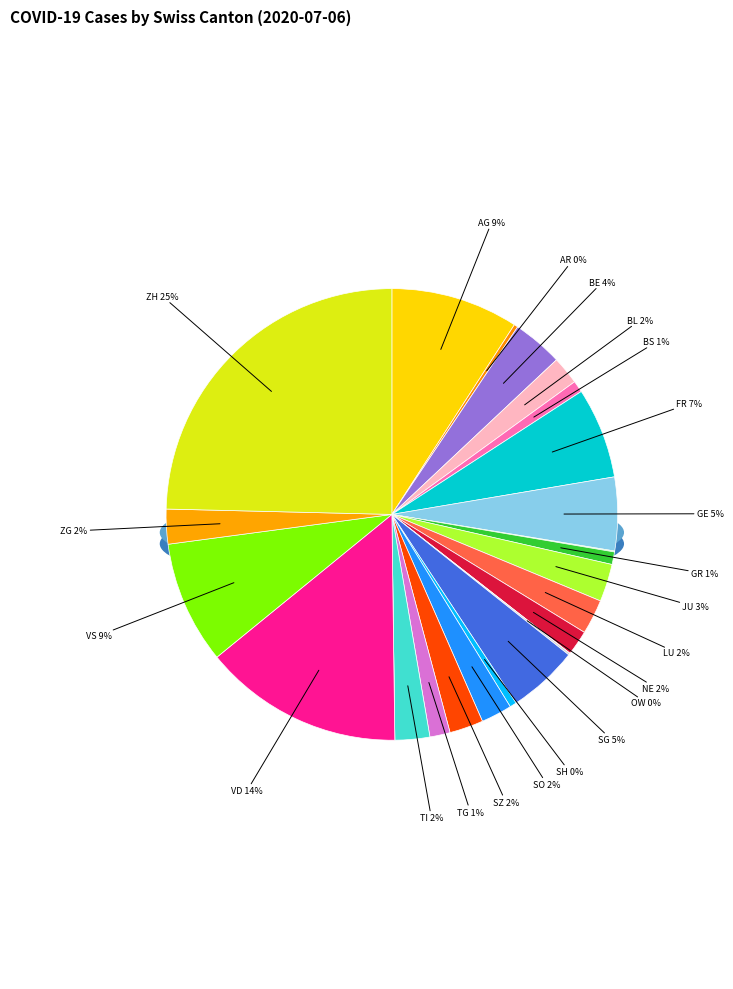

What is the change in value from GR to ZH?

+343